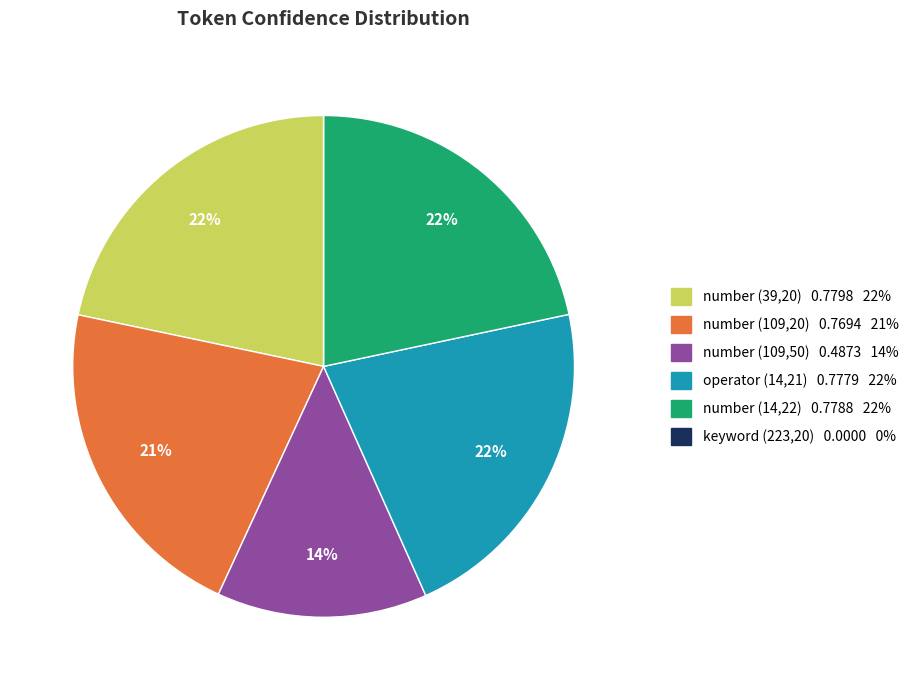

Is there any slice that represents more than half of the pie?

No